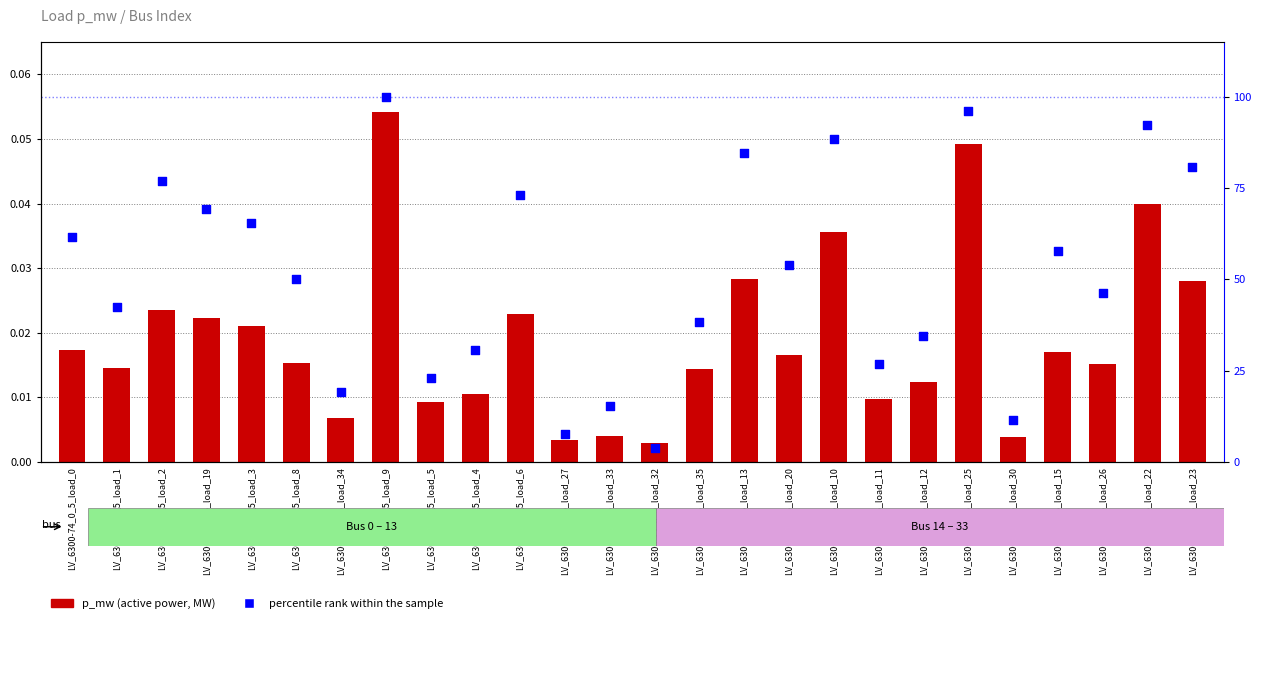

What is the total value across all series at LV_6300-74_0_5_load_6?

73.1